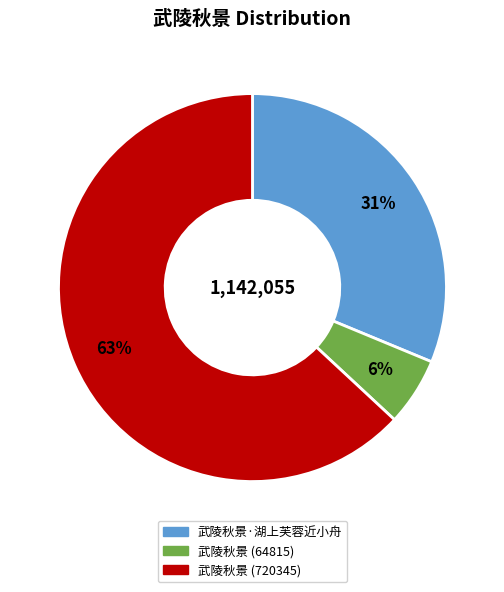

To the nearest percent, what is the average slice percentage?

33%